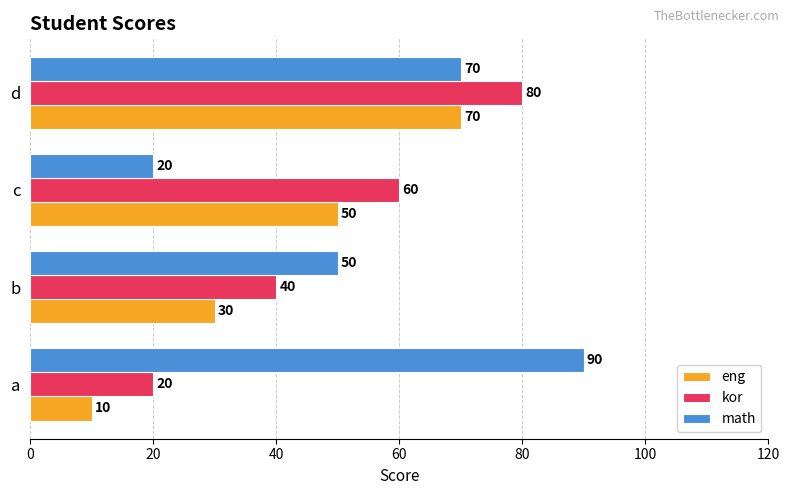

At which category is the sum across all series the highest?

d